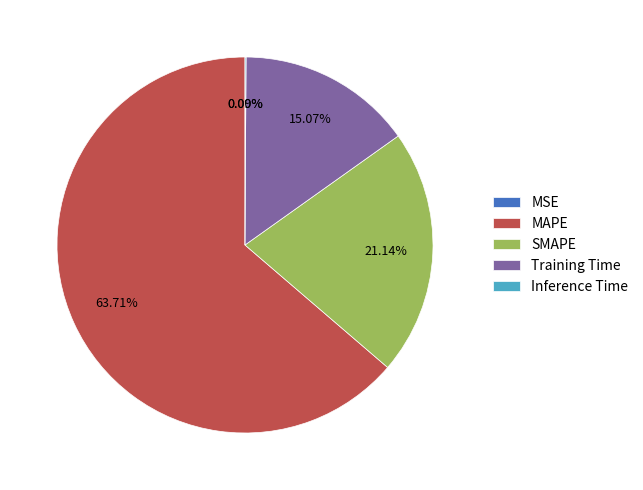

Does MAPE account for over 50% of the chart?

Yes